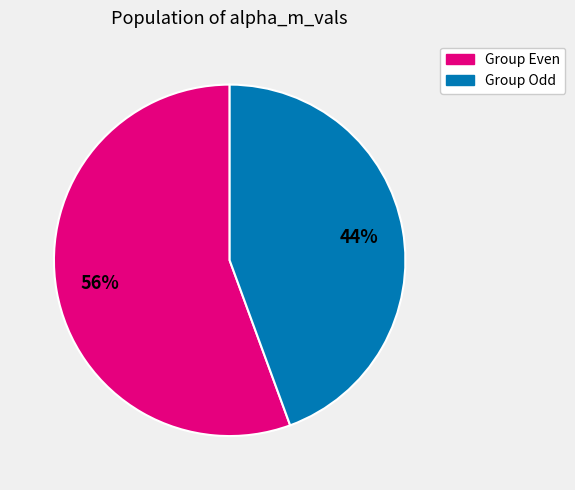

Is the sum of Group Odd and Group Even greater than half?

Yes